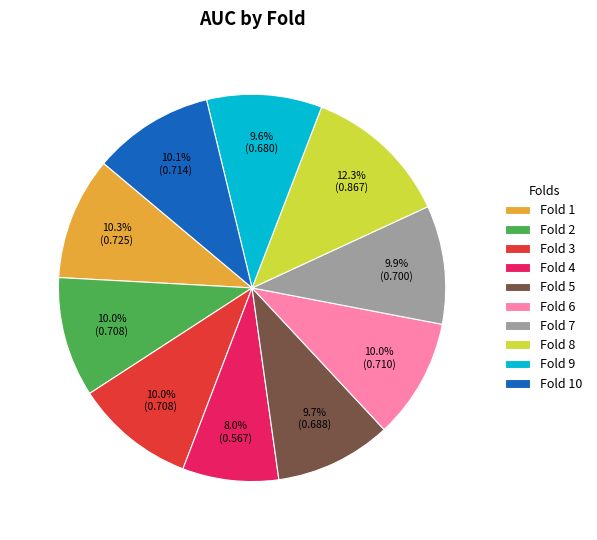

How many segments does this pie chart have?

10